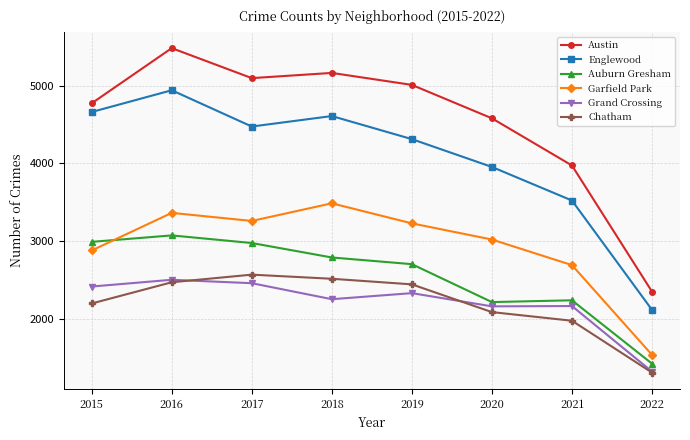

True or false: Englewood and Grand Crossing cross at least once.

False